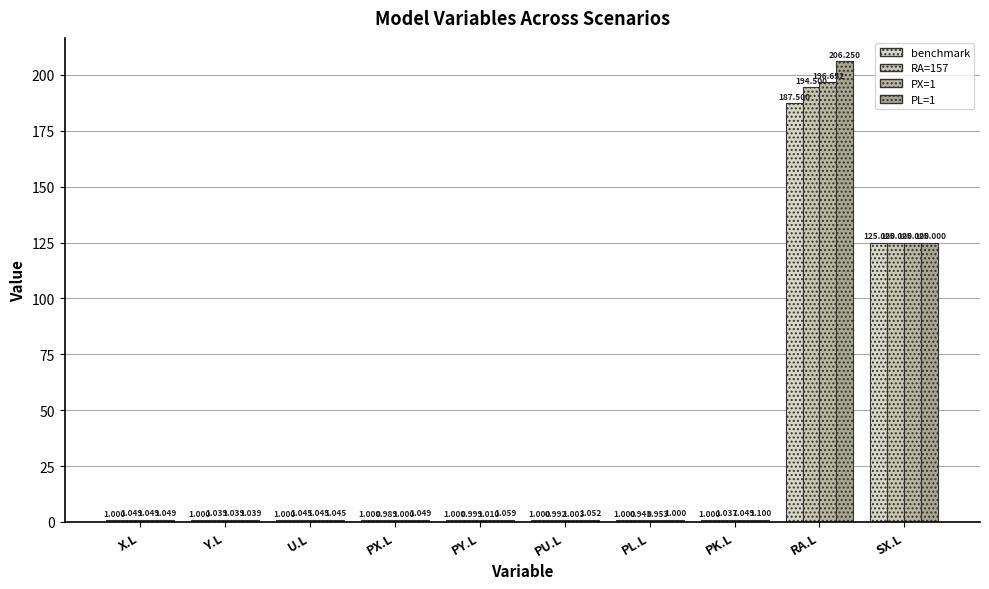

What is the sum of the PX=1 values at PX.L and PY.L?

2.0